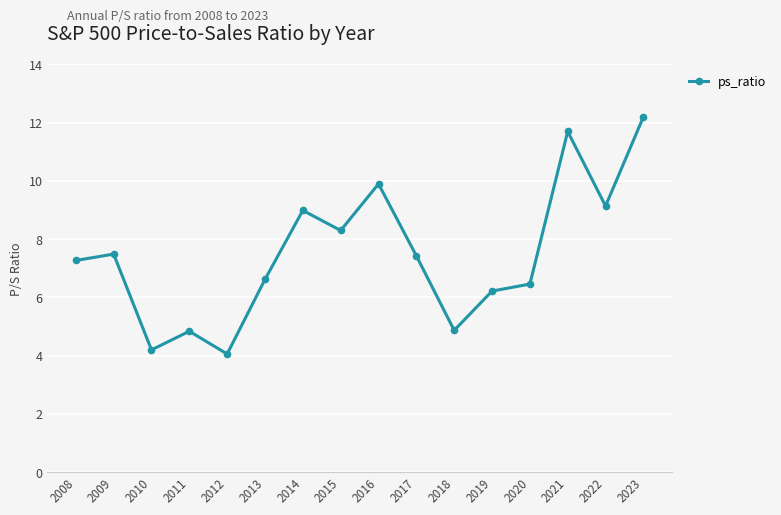

What is the approximate value at 2015?

8.3